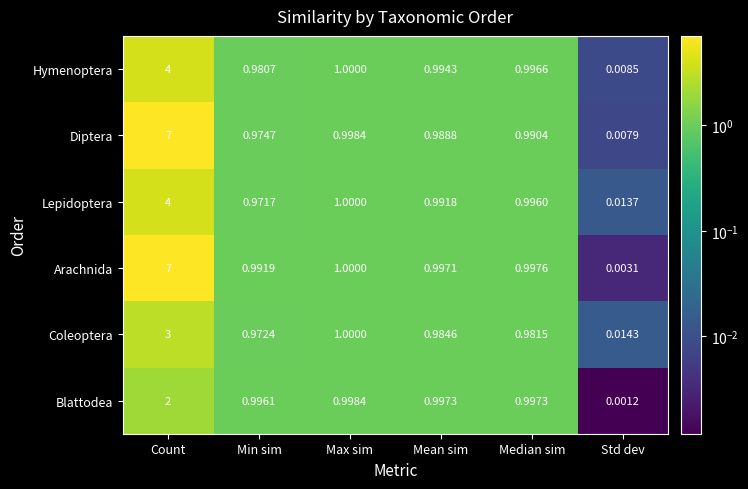

Which series has the largest total across all categories?

Arachnida